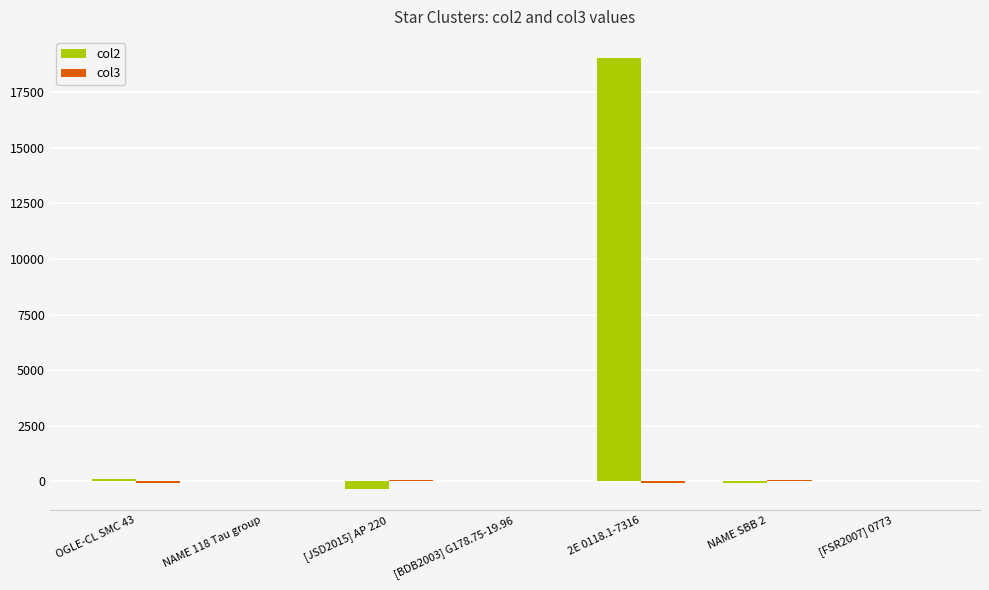

Count the number of categories in the chart.

7